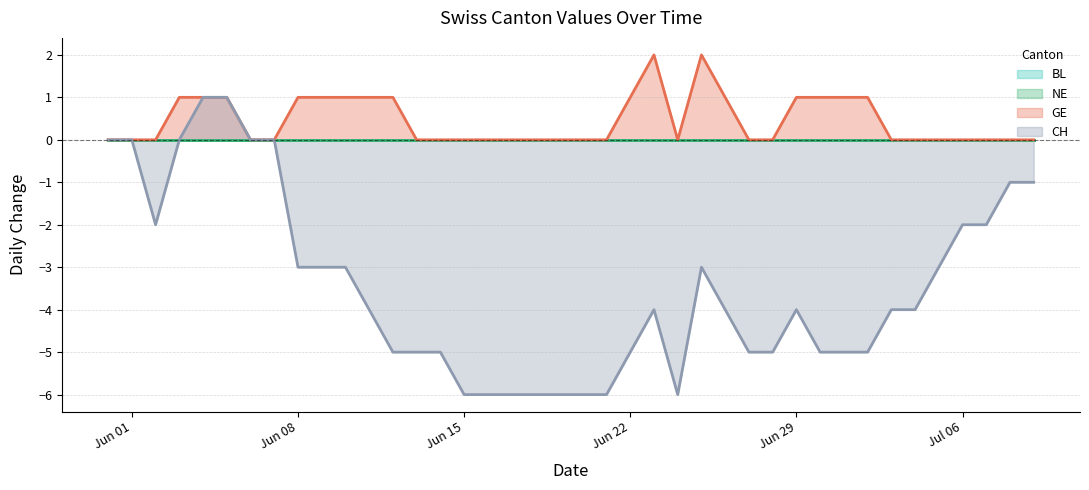

True or false: CH and GE cross at least once.

False